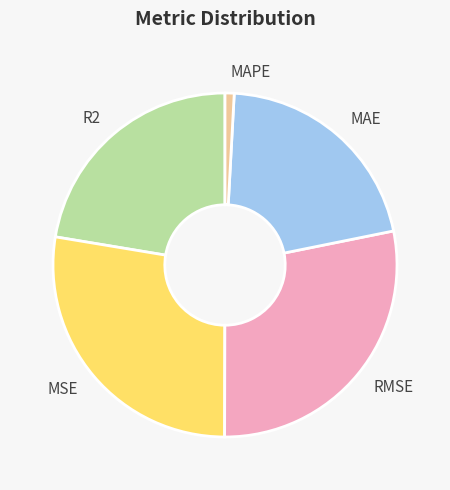

Is there a majority slice in this chart?

No